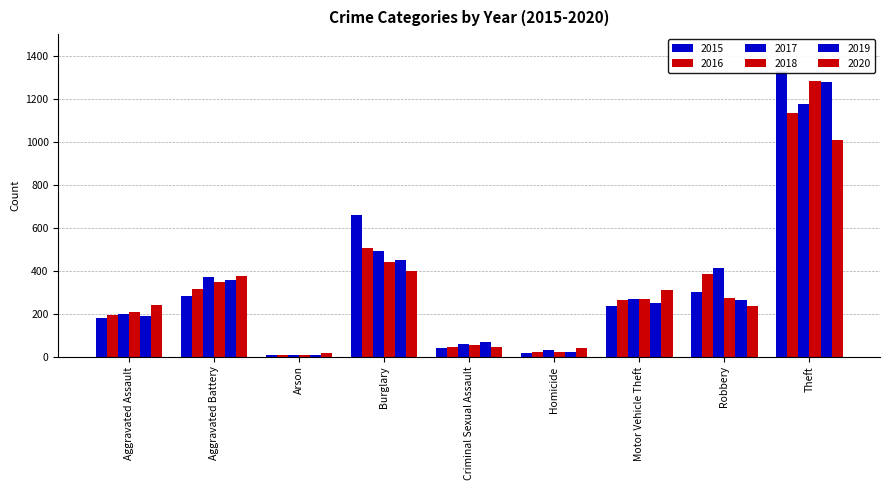

True or false: 2018 has a value of 12 at Arson.

False